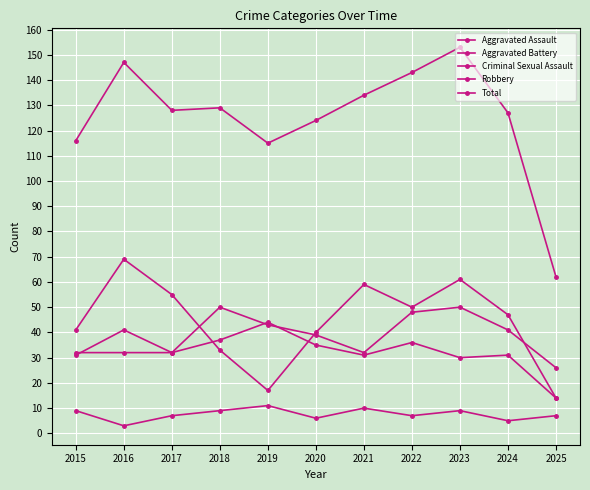

True or false: Aggravated Assault and Aggravated Battery cross at least once.

True